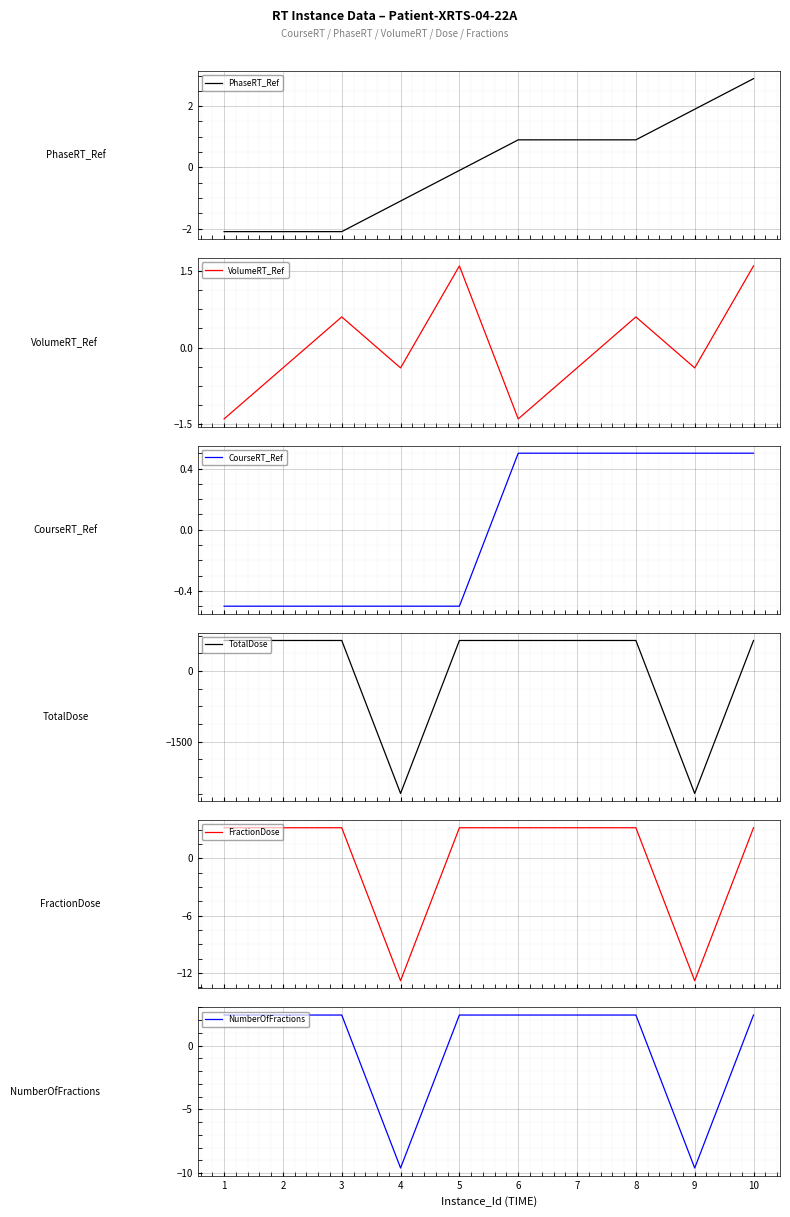

What is the value of the NumberOfFractions point at the 10th from the left?

2.4